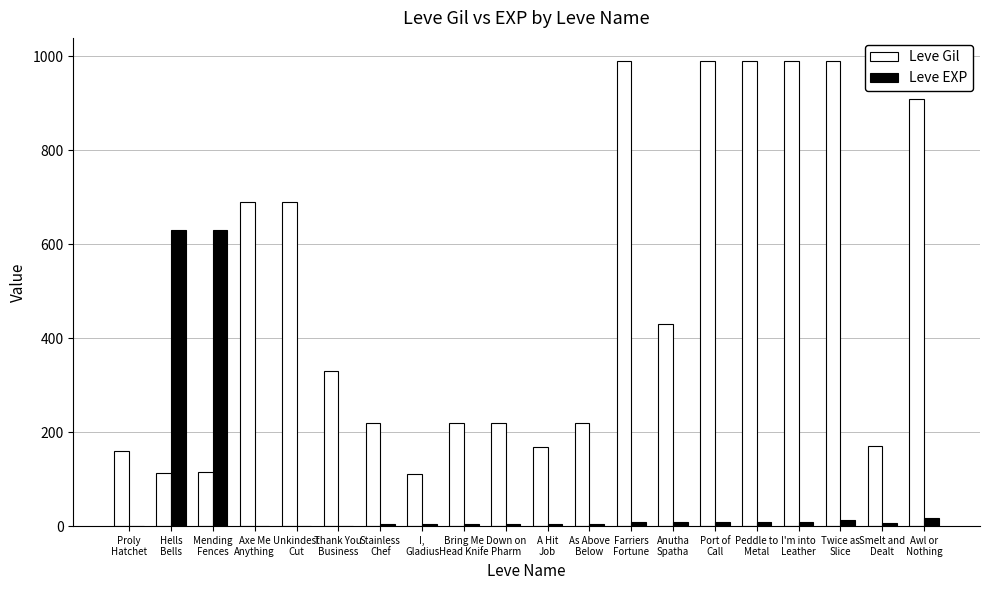

What is the highest value of the Leve EXP series?

630